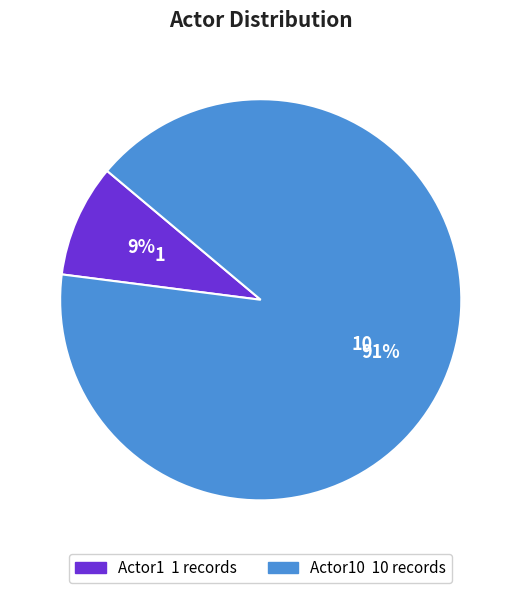

Is there any slice that represents more than half of the pie?

Yes